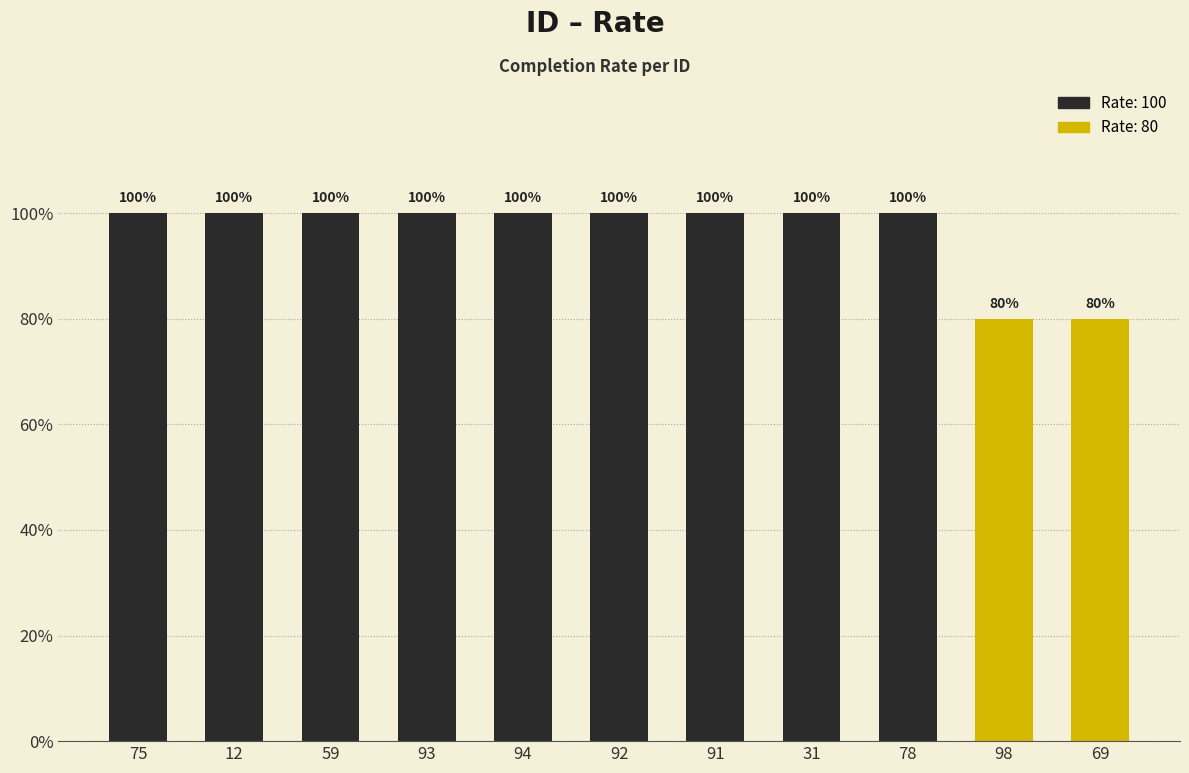

What is the label of the 8th bar from the left?

31